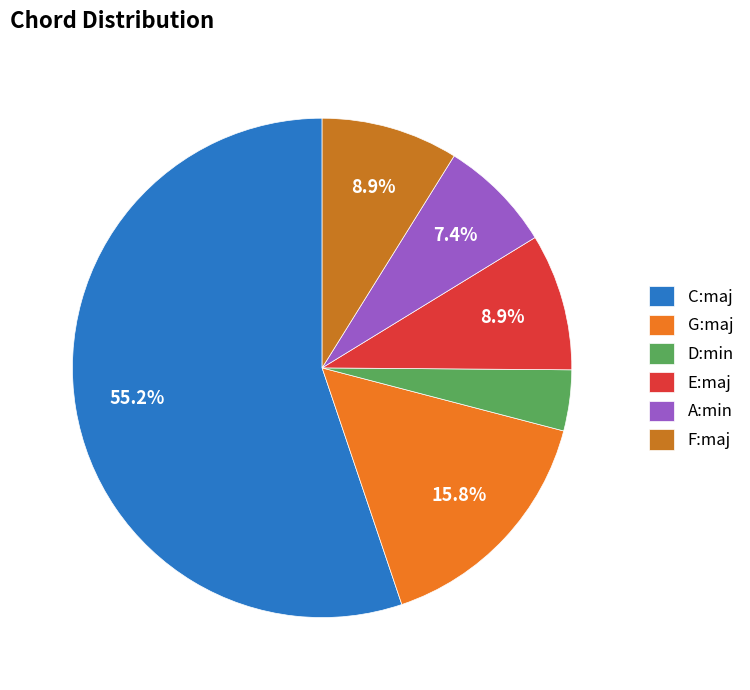

Which slice is the largest?

C:maj